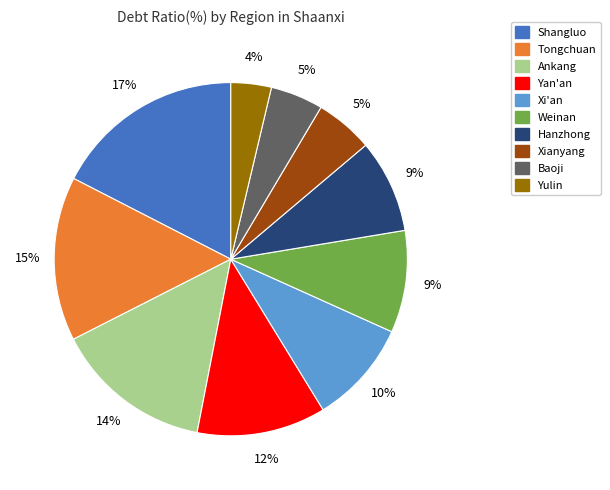

Is the sum of Yan'an and Yulin greater than half?

No